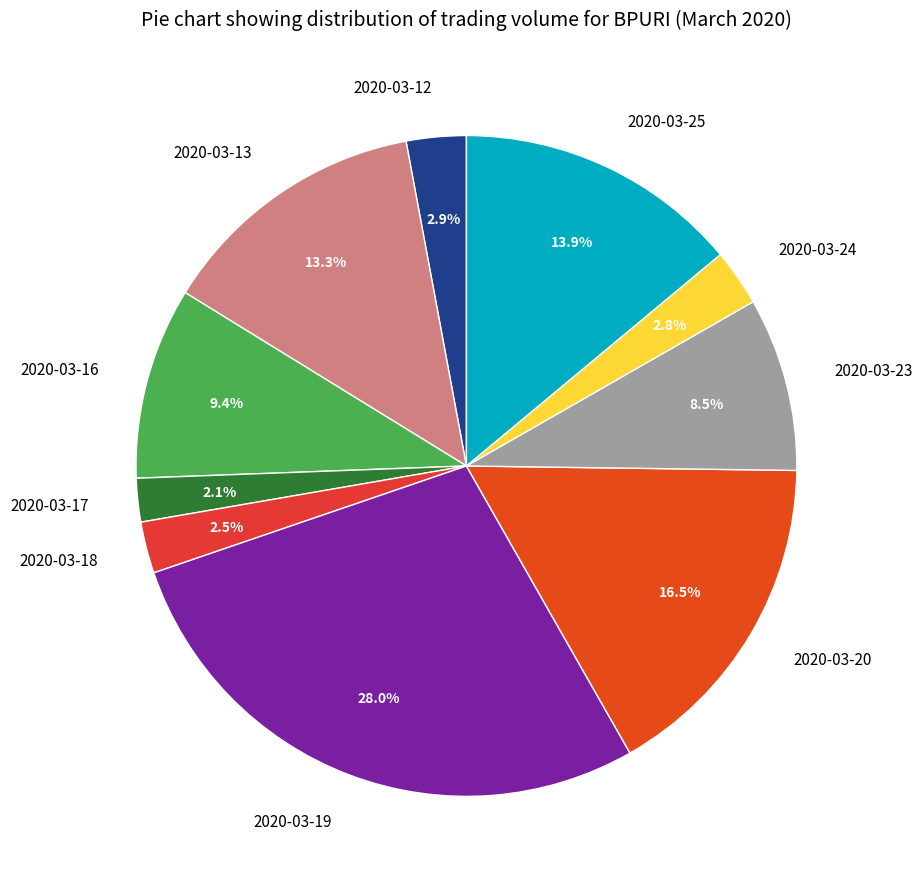

Is 2020-03-12 the majority of the pie?

No